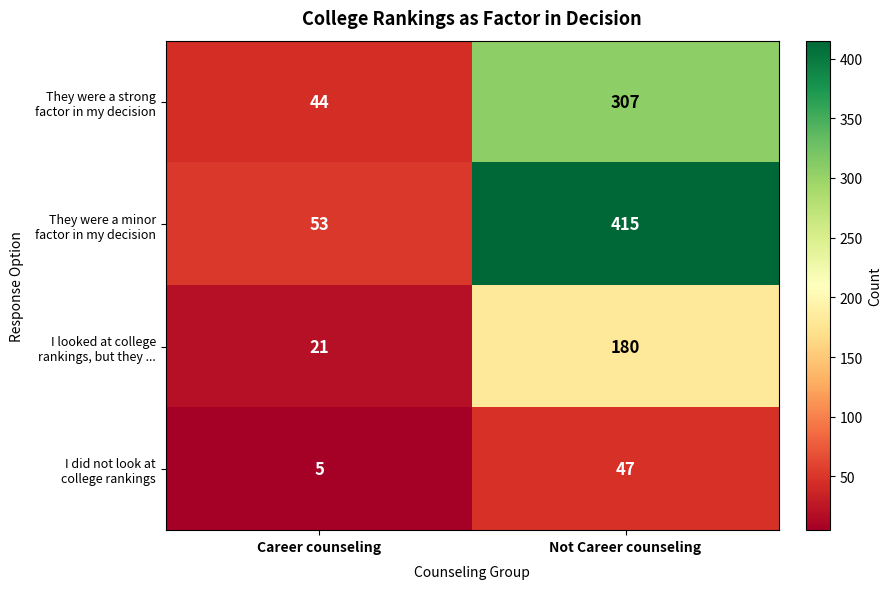

At which category does the chart reach its minimum across all series?

Career counseling